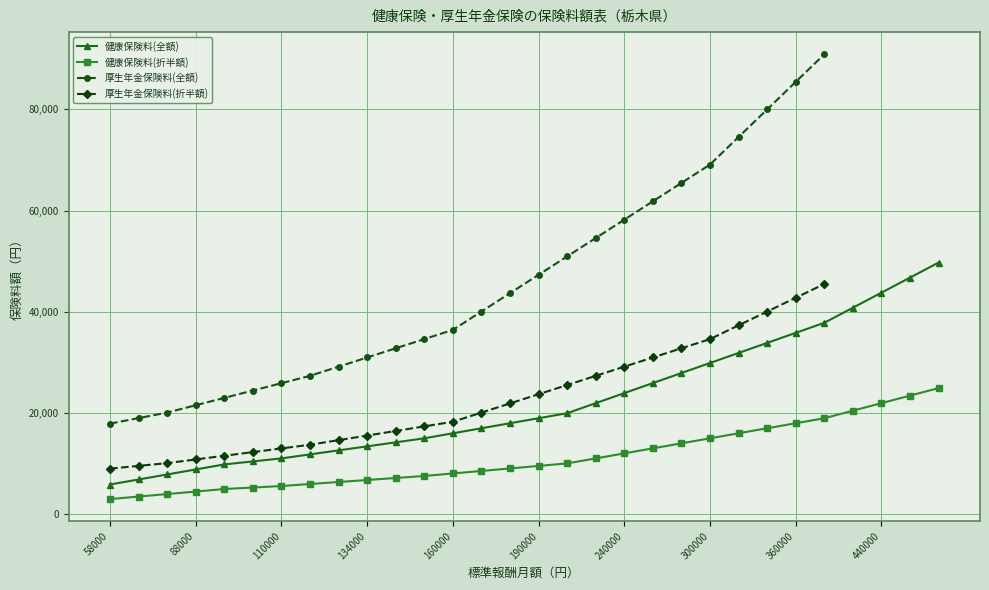

List the series in order of their peak value, lowest first.

健康保険料(折半額), 厚生年金保険料(折半額), 健康保険料(全額), 厚生年金保険料(全額)